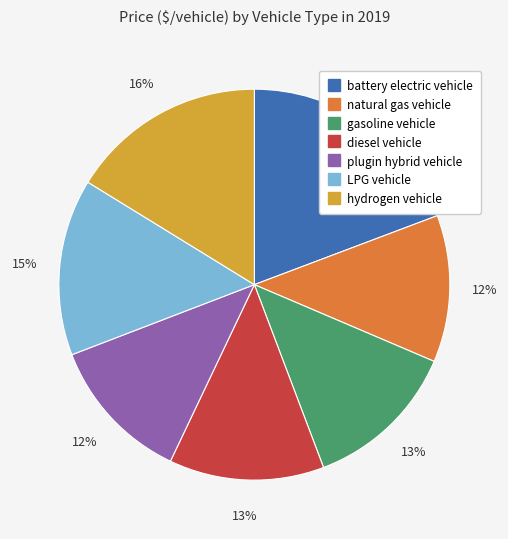

To the nearest percent, what portion does battery electric vehicle represent?

19%